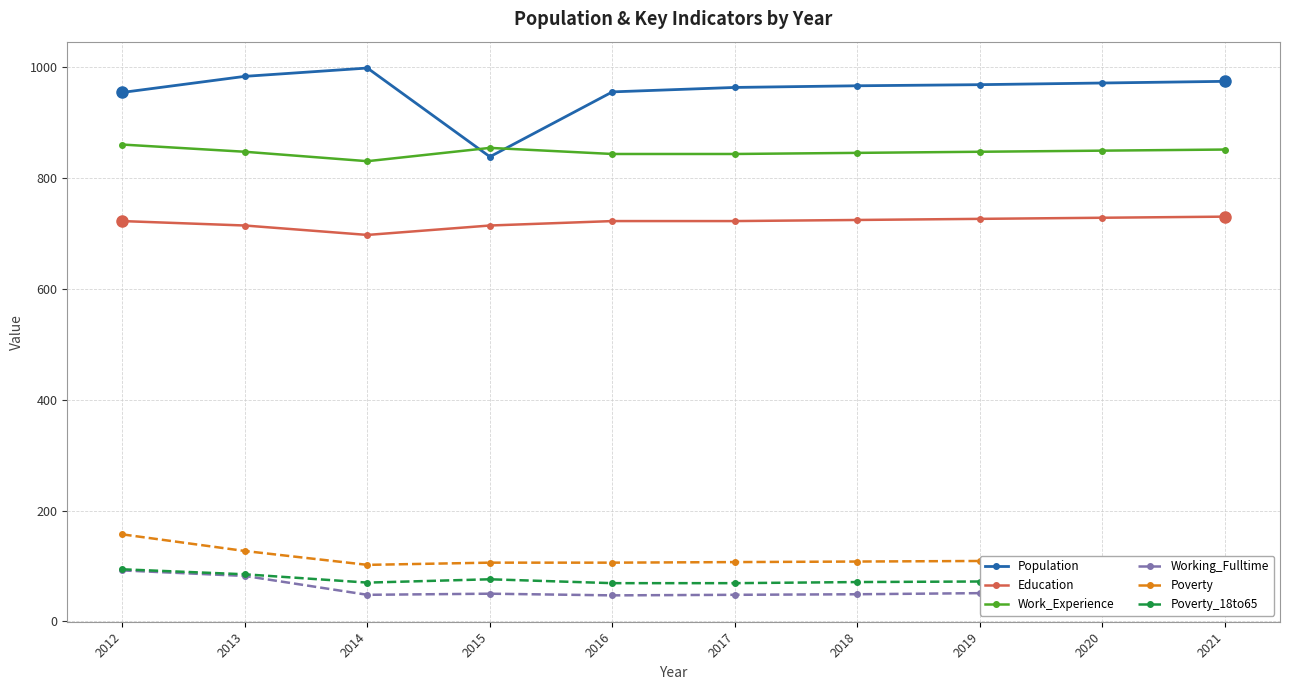

What is the highest value of the Working_Fulltime series?

92